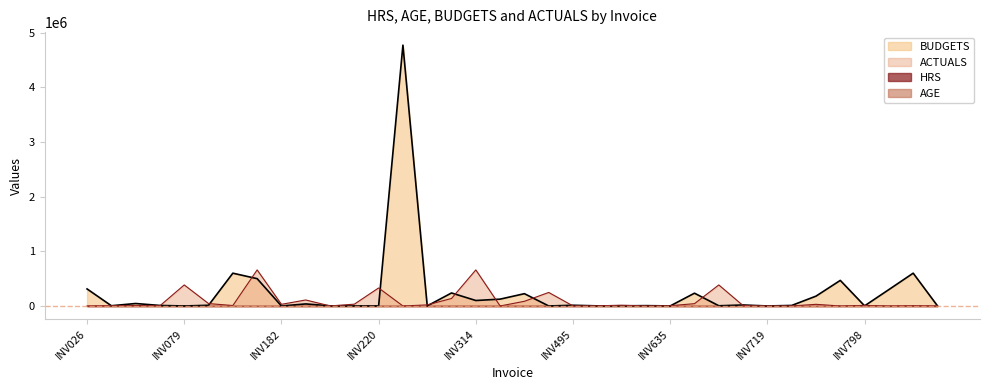

At which label does ACTUALS first exceed 8250?

INV079